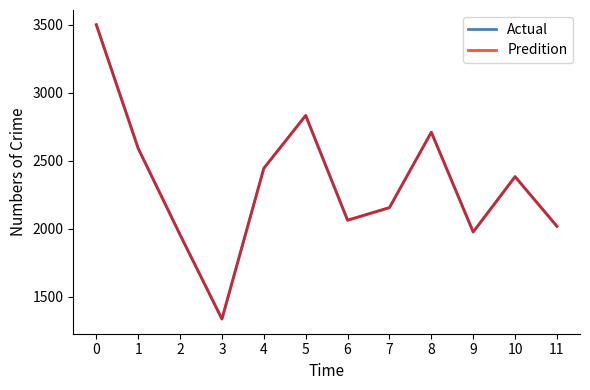

Where is the first local minimum for Actual?

3